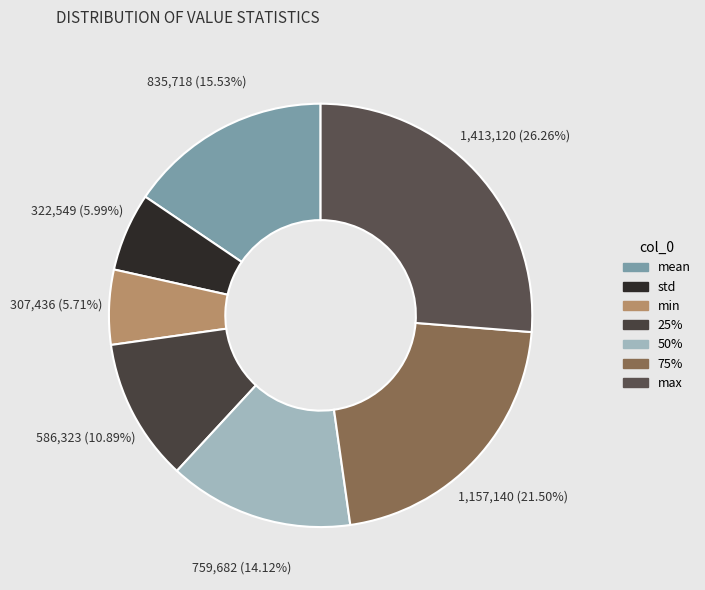

Is it true that max is 16% of the pie?

False